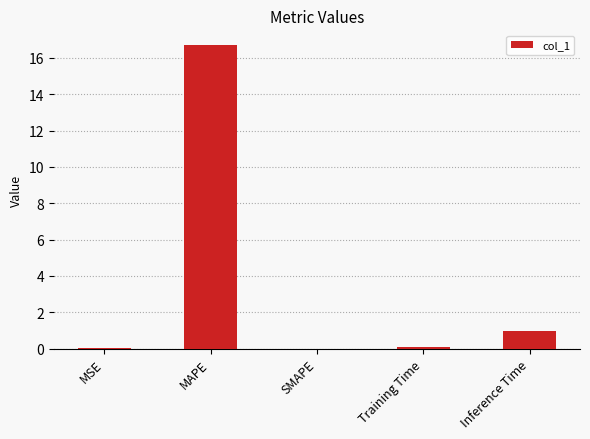

The value at MAPE is 22.2. True or false?

False